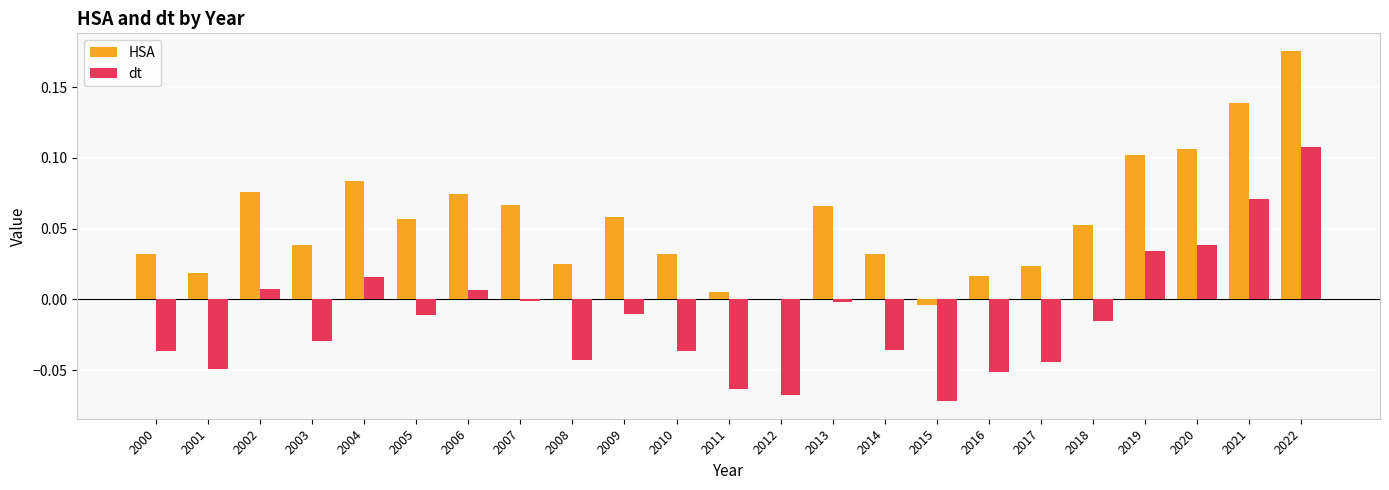

At which category is the sum across all series the highest?

2022